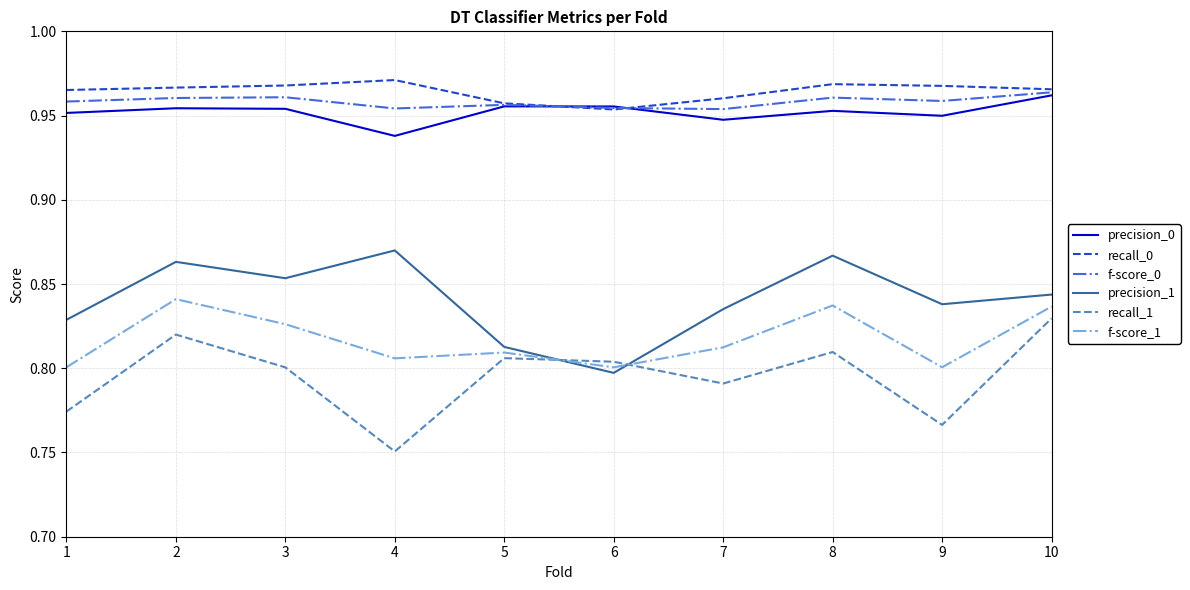

Is this an area chart (filled region under the line)?

No